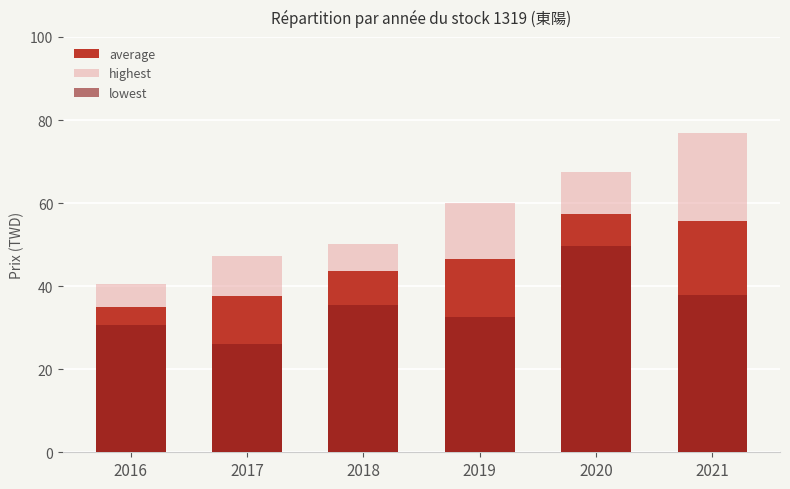

Is the value of highest at 2019 greater than the value of lowest at 2018?

Yes